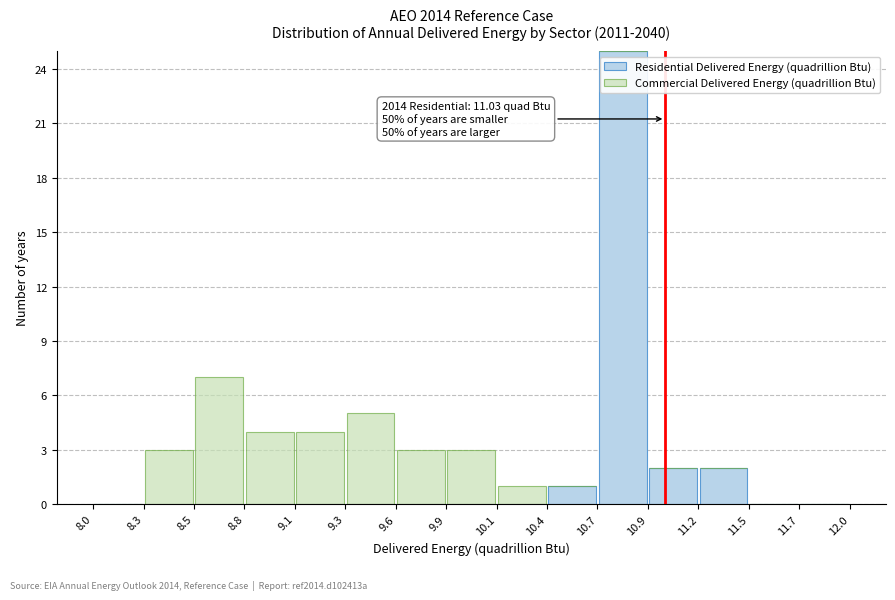

Which range on the x-axis has the tallest stacked bar (by total height)?

10.7 to 10.9